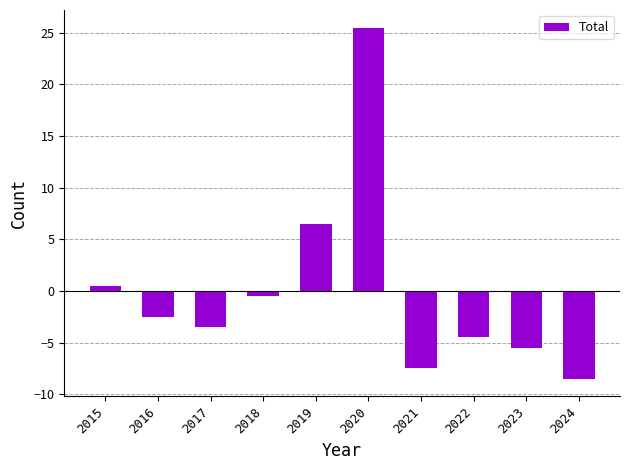

What is the difference between the maximum and minimum values?

34.0